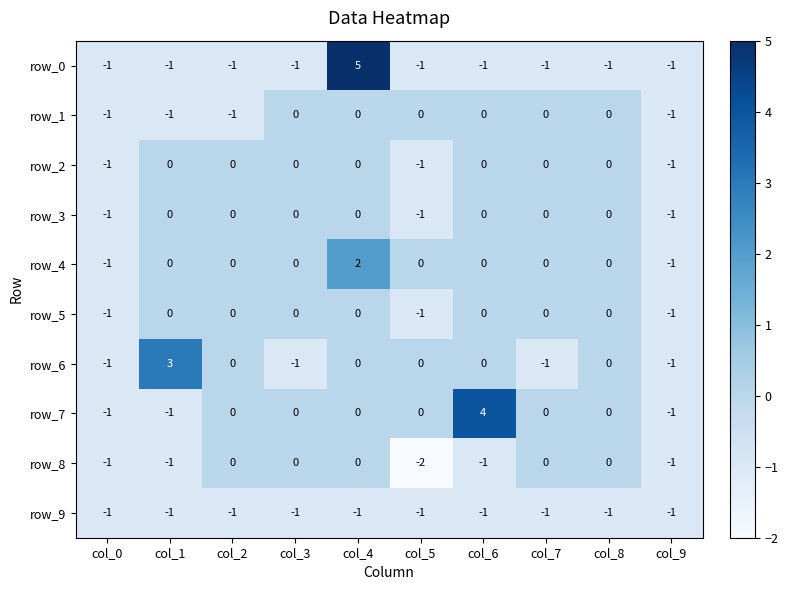

How many distinct data groups are displayed?

10